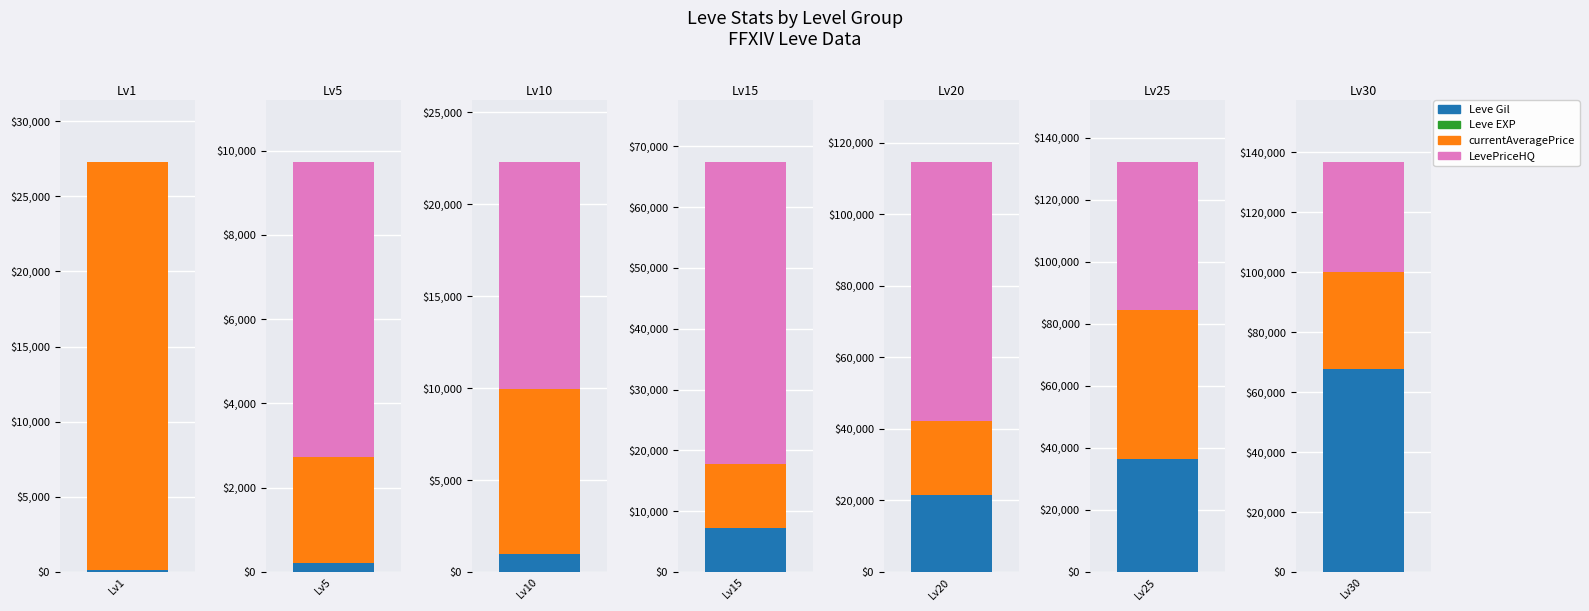

List the labels in order of LevePriceHQ value, largest first.

20, 15, 25, 30, 10, 5, 1